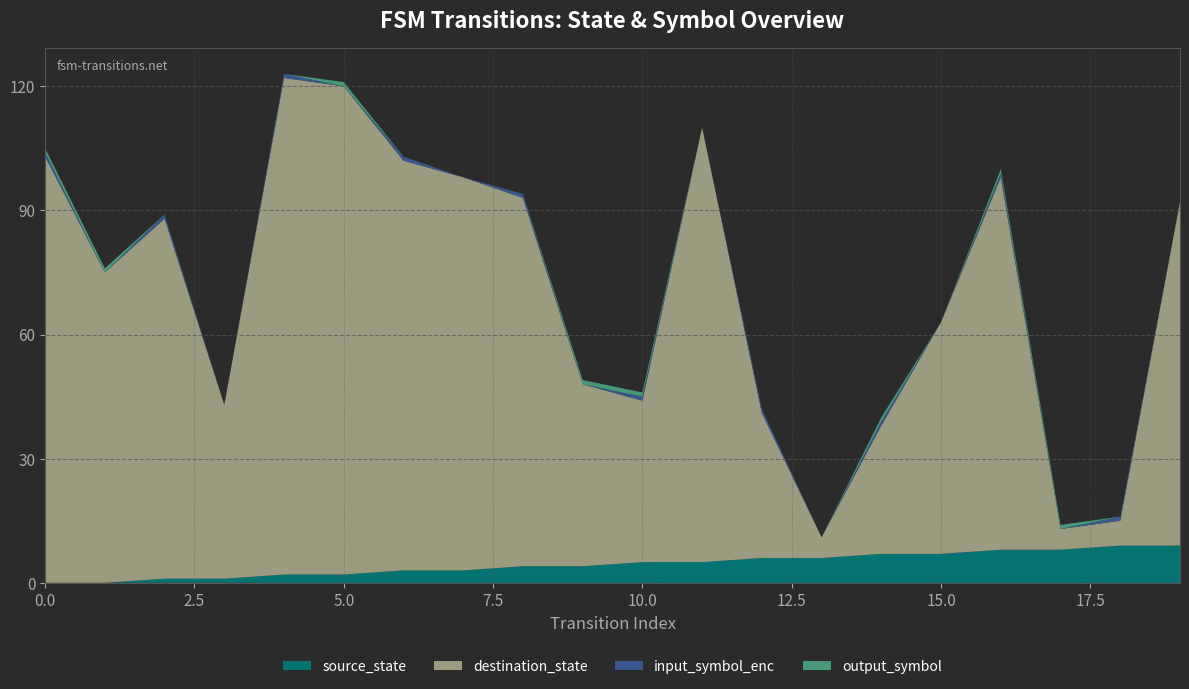

Reading left to right, list all the values displayed in this chart.

source_state: 0	0	1	1	2	2	3	3	4	4	5	5	6	6	7	7	8	8	9	9
destination_state: 103	75	87	42	120	118	99	95	89	44	39	105	35	5	31	56	90	5	6	83
input_symbol_enc: 1	0	1	0	1	0	1	0	1	0	1	0	1	0	1	0	1	0	1	0
output_symbol: 1	1	0	0	0	1	0	0	0	1	1	0	0	0	1	0	1	1	0	0